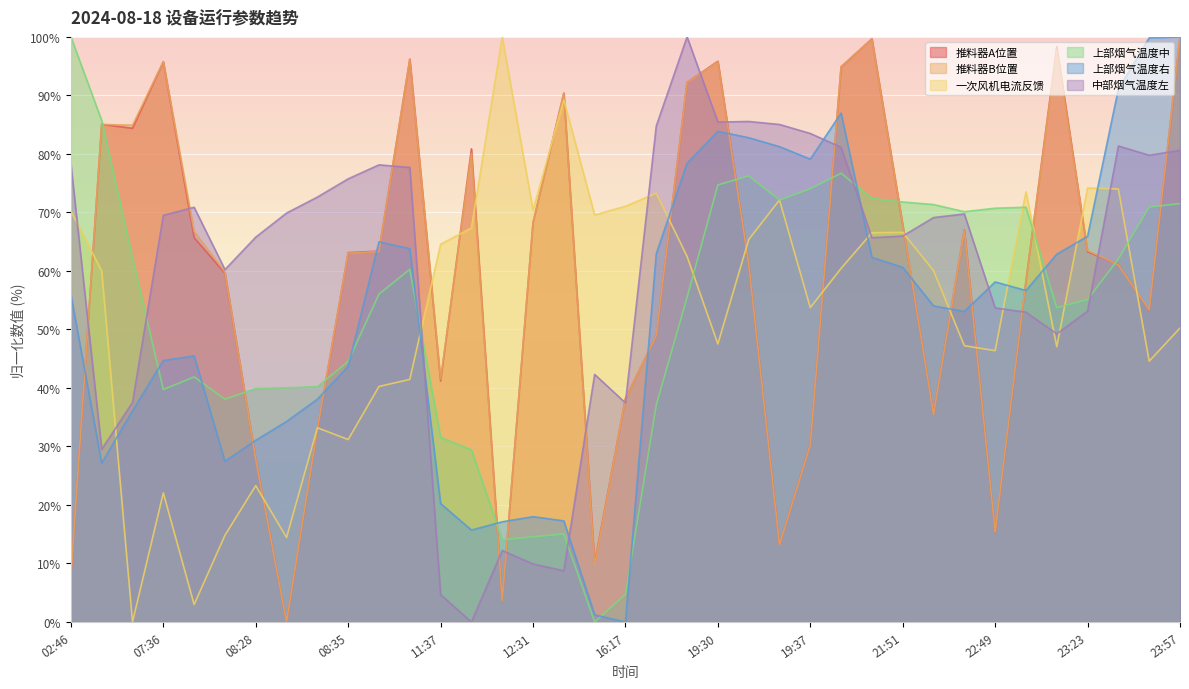

How many interior local valleys does the 中部烟气温度左 series have?

9